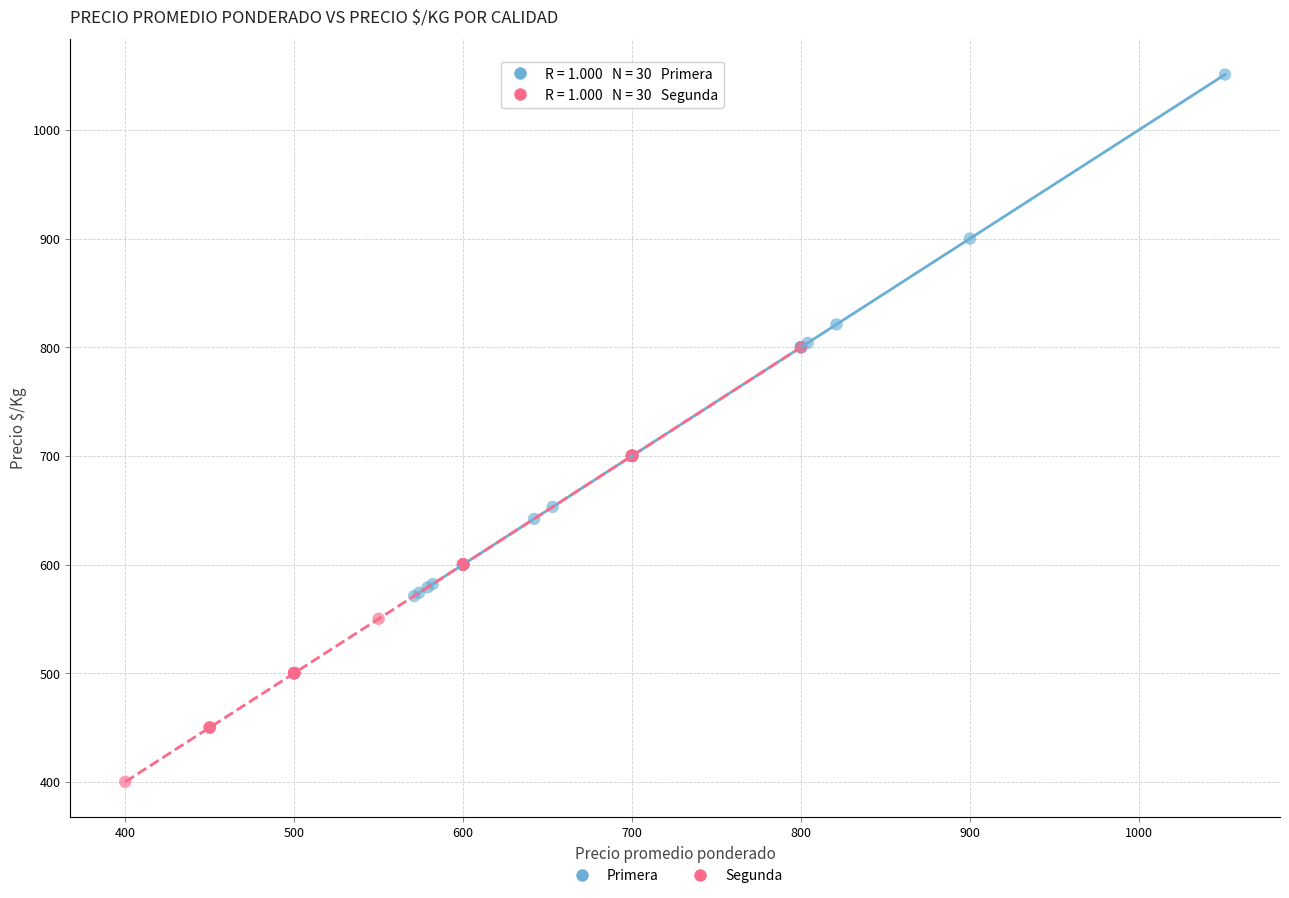

Which series reaches the maximum Y coordinate?

Primera